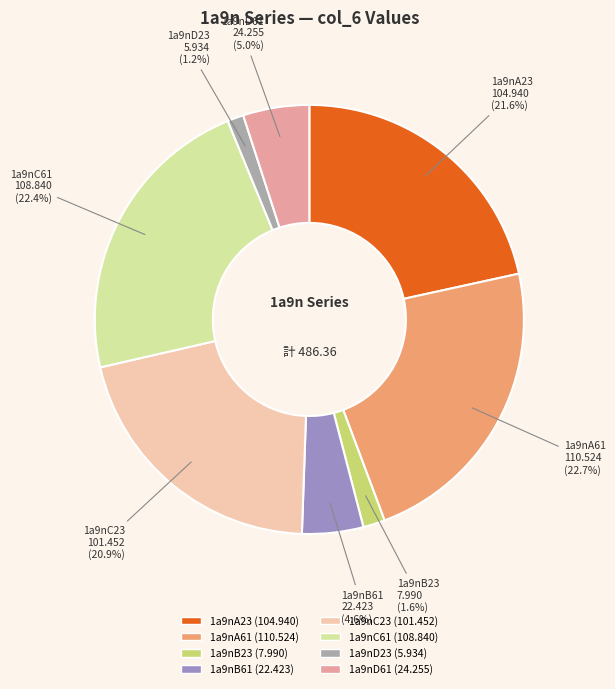

Combined, do 1a9nA61 and 1a9nC23 account for over 50%?

No